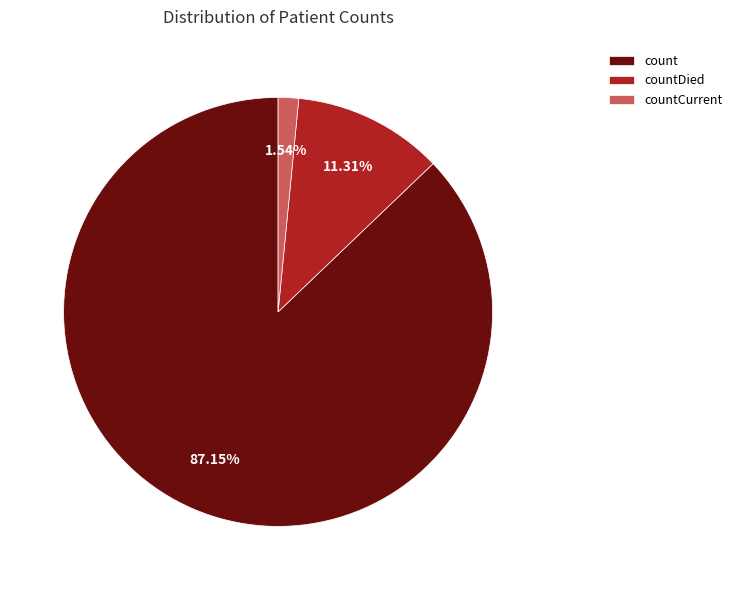

Is there a majority slice in this chart?

Yes